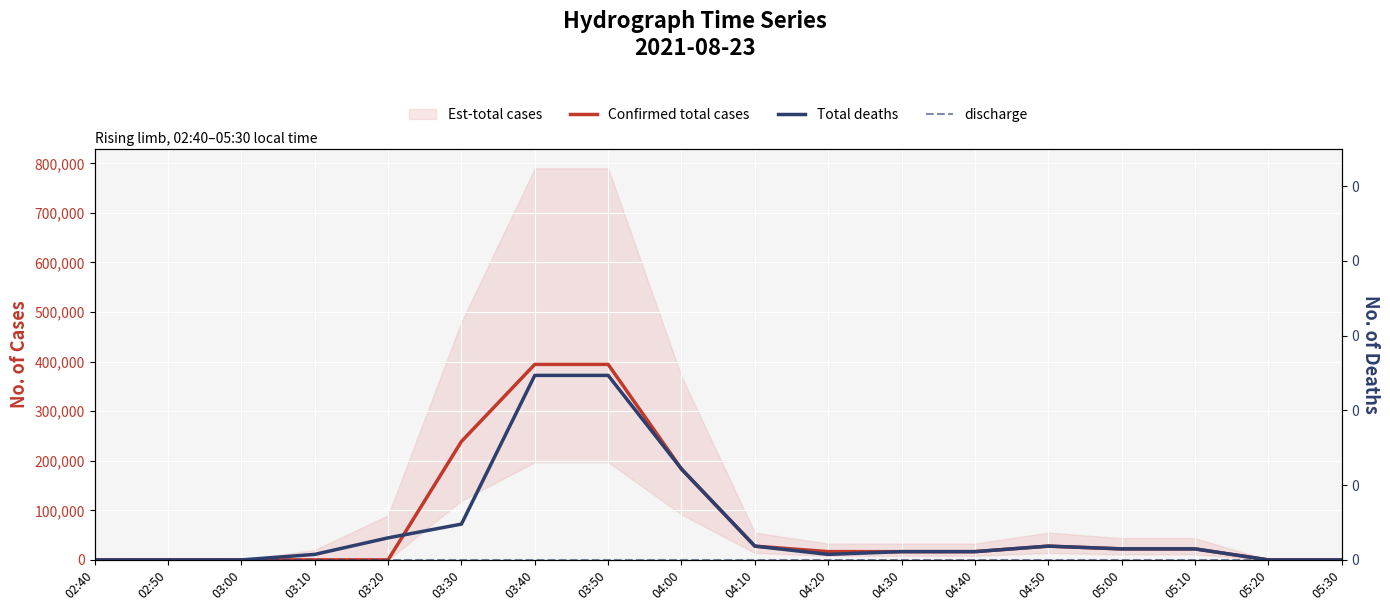

Between 04:30 and 03:10, which is larger?

04:30